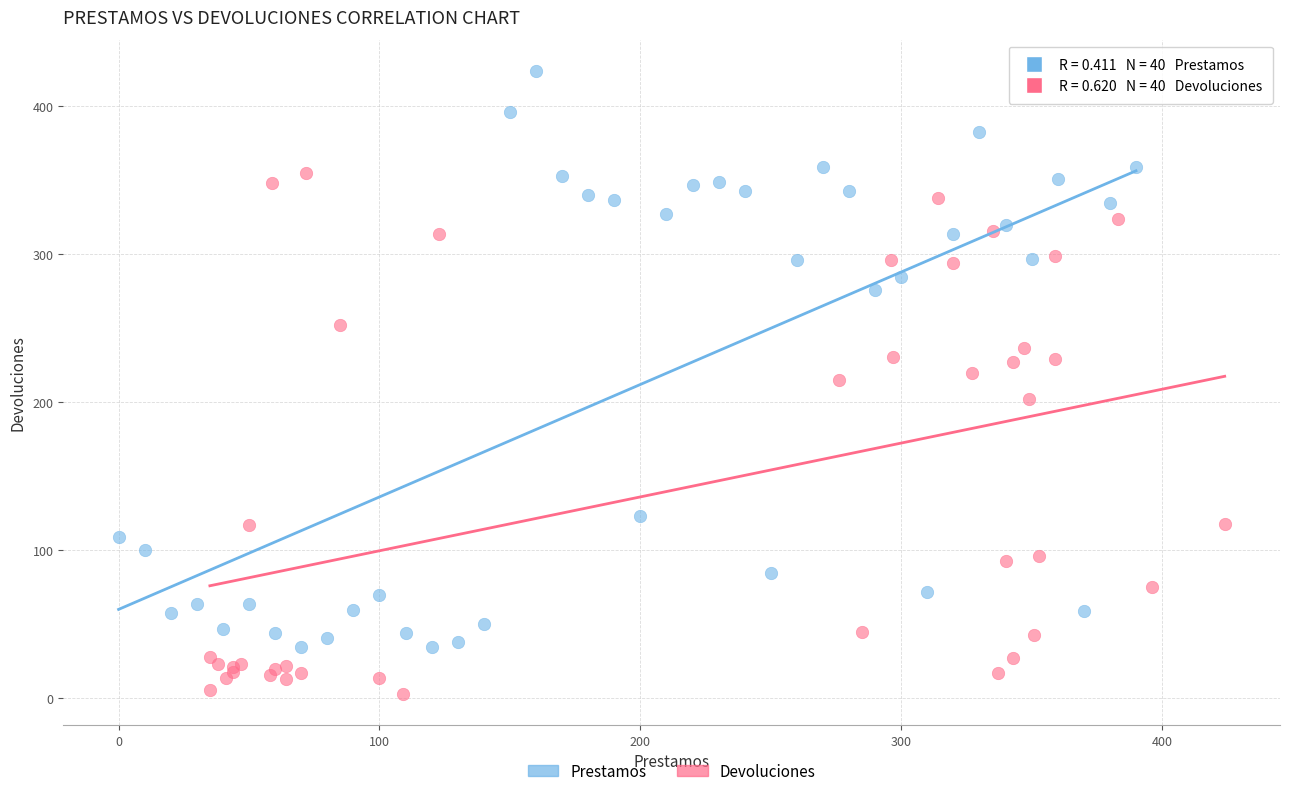

Which series has the widest spread of Y values?

Prestamos